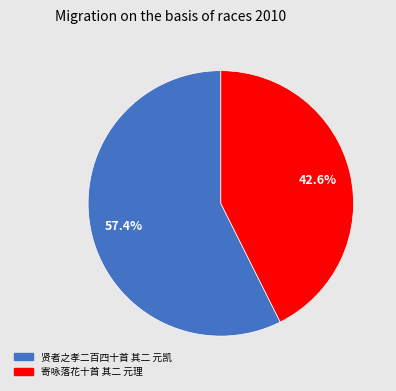

Which has a higher value, 贤者之孝二百四十首 其二 元凯 or 寄咏落花十首 其二 元理?

贤者之孝二百四十首 其二 元凯